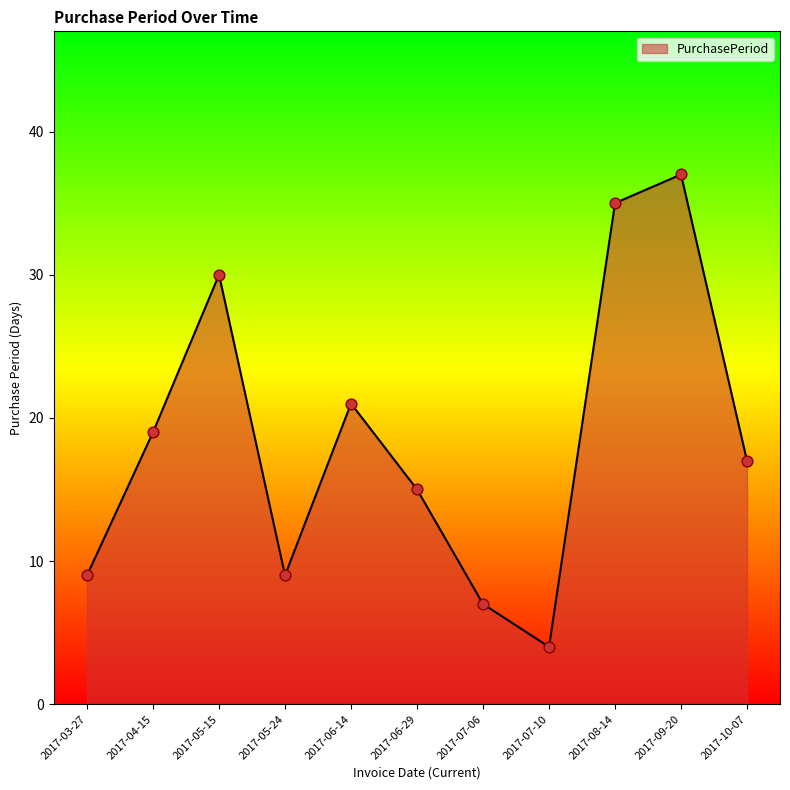

Which has a higher value, 2017-06-14 or 2017-09-20?

2017-09-20